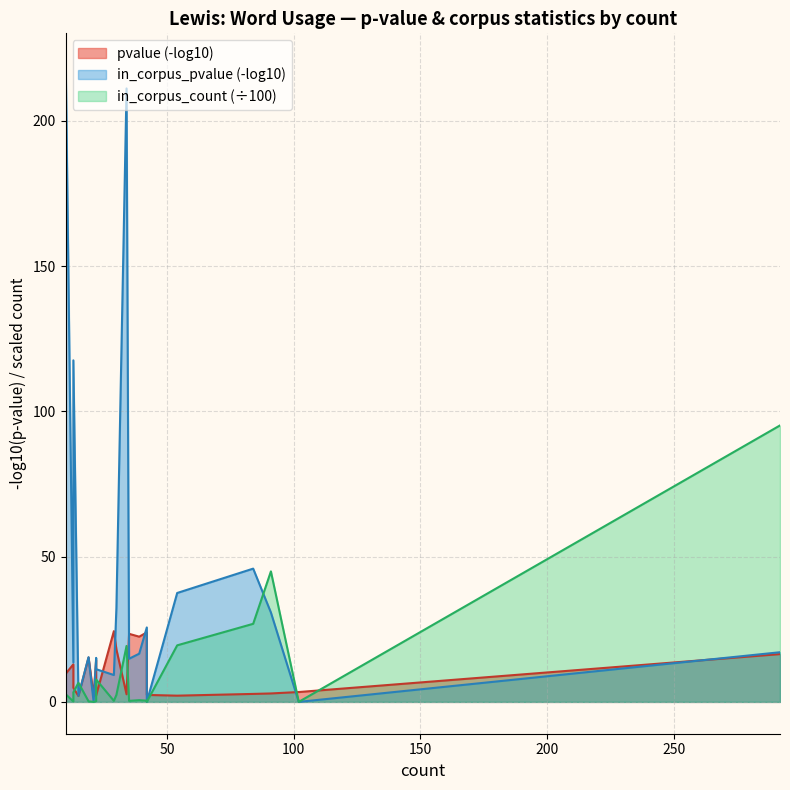

What is the label of the 15th point from the left?

14